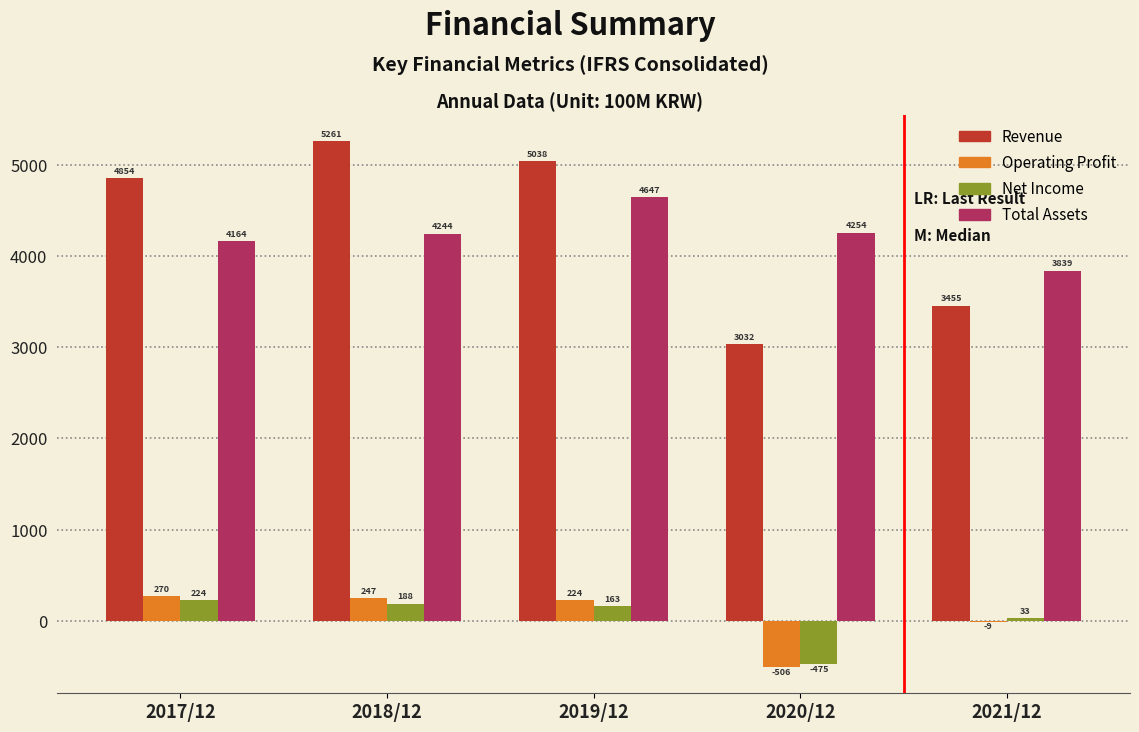

Reading left to right, what are all the values shown in this chart?

Revenue: 2017/12=4854	2018/12=5261	2019/12=5038	2020/12=3032	2021/12=3455
Operating Profit: 2017/12=270	2018/12=247	2019/12=224	2020/12=-506	2021/12=-9
Net Income: 2017/12=224	2018/12=188	2019/12=163	2020/12=-475	2021/12=33
Total Assets: 2017/12=4164	2018/12=4244	2019/12=4647	2020/12=4254	2021/12=3839